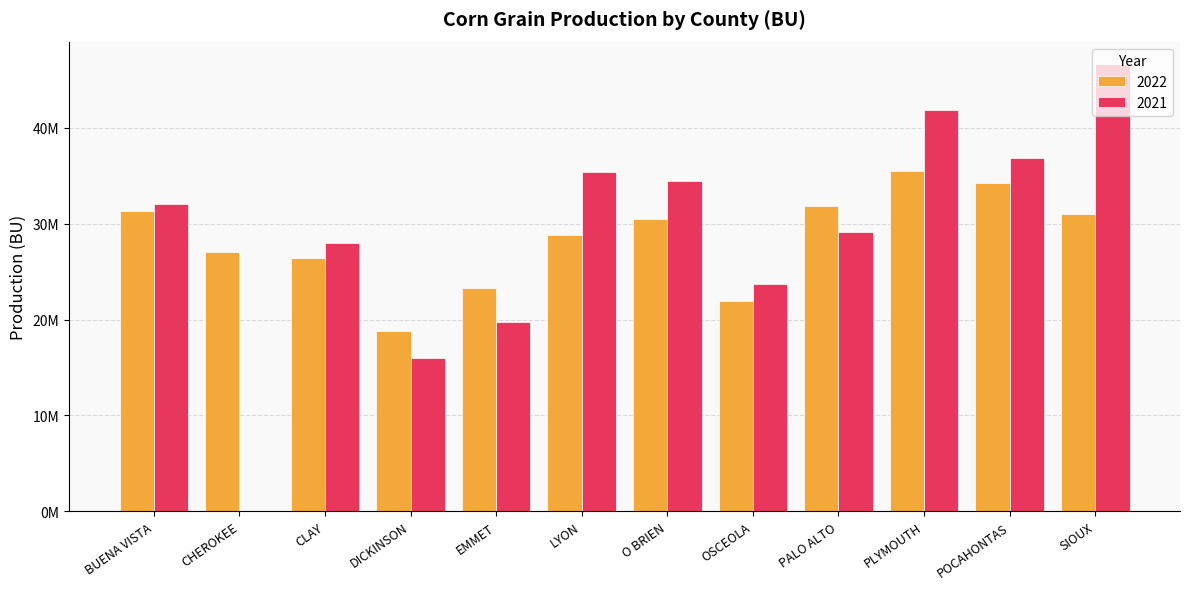

Is it true that 2021 equals 36834000 at POCAHONTAS?

True